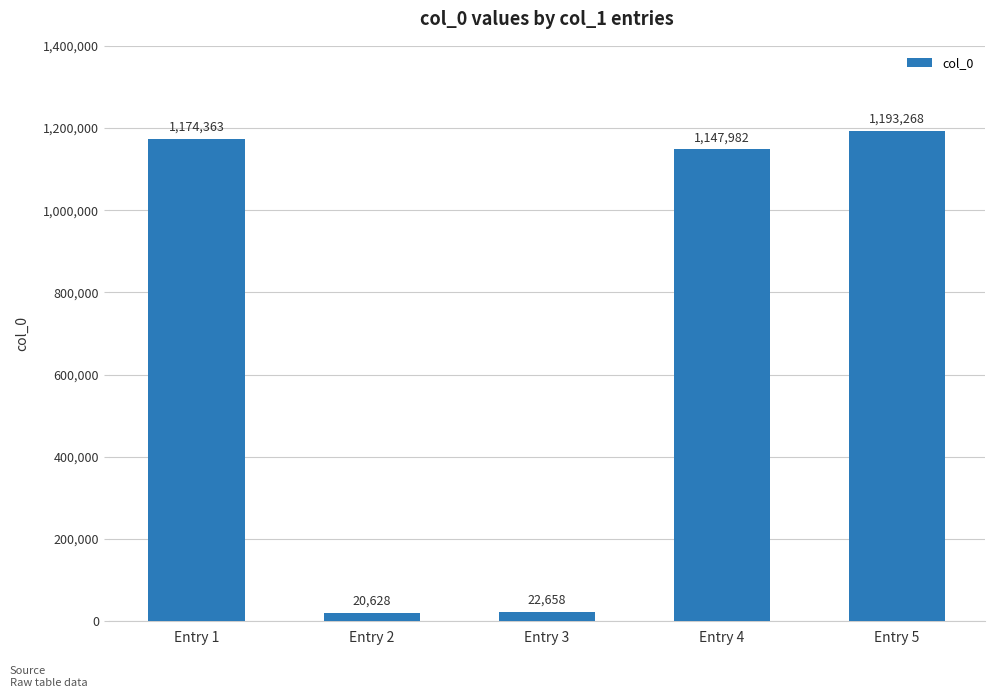

Between Entry 4 and Entry 3, which is larger?

Entry 4